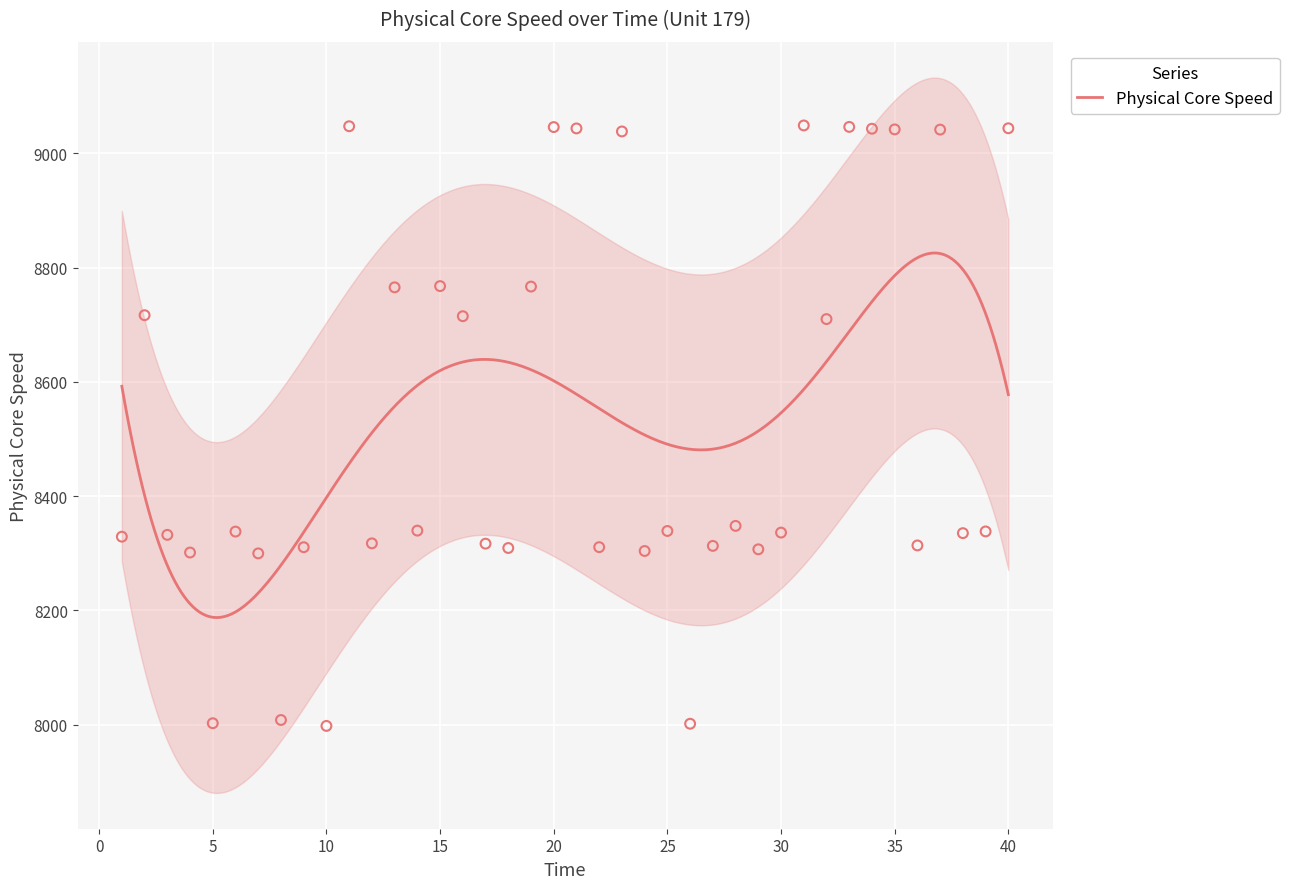

Which has a higher value, 31 or 11?

31